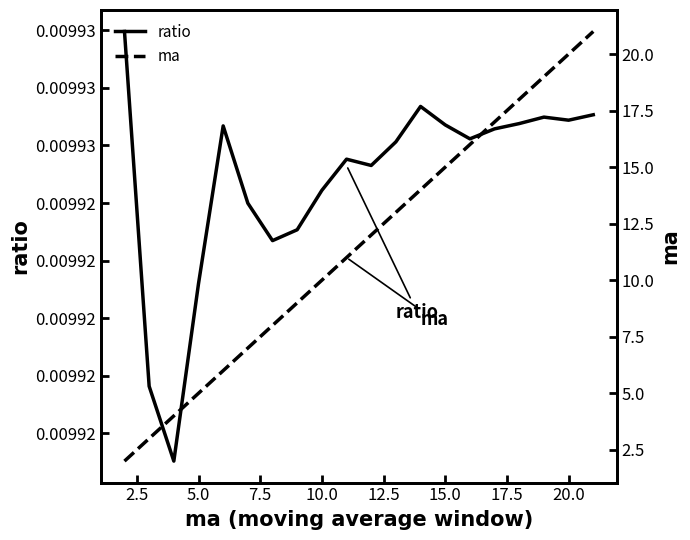

True or false: ma has more than 1 points higher than both neighbors.

False